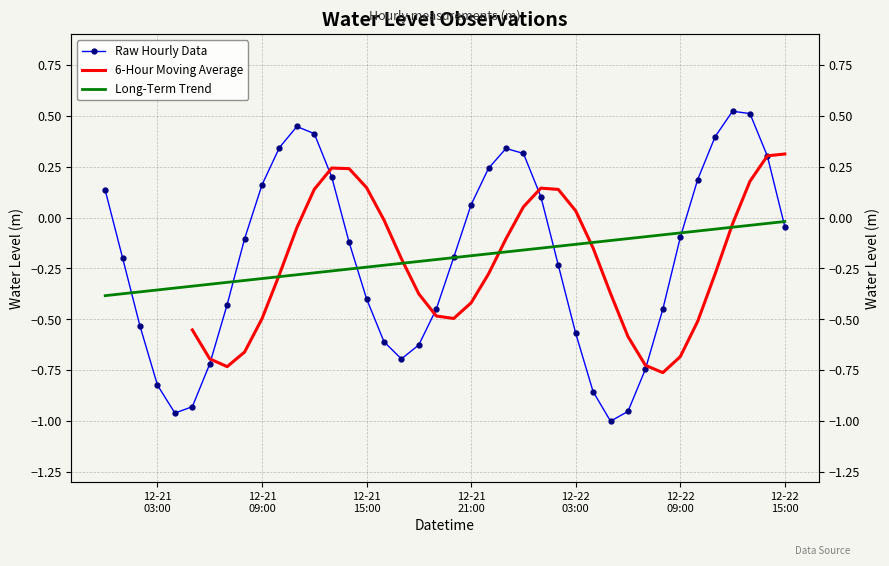

Read the value at 2023-12-22 10:00:00.

0.2